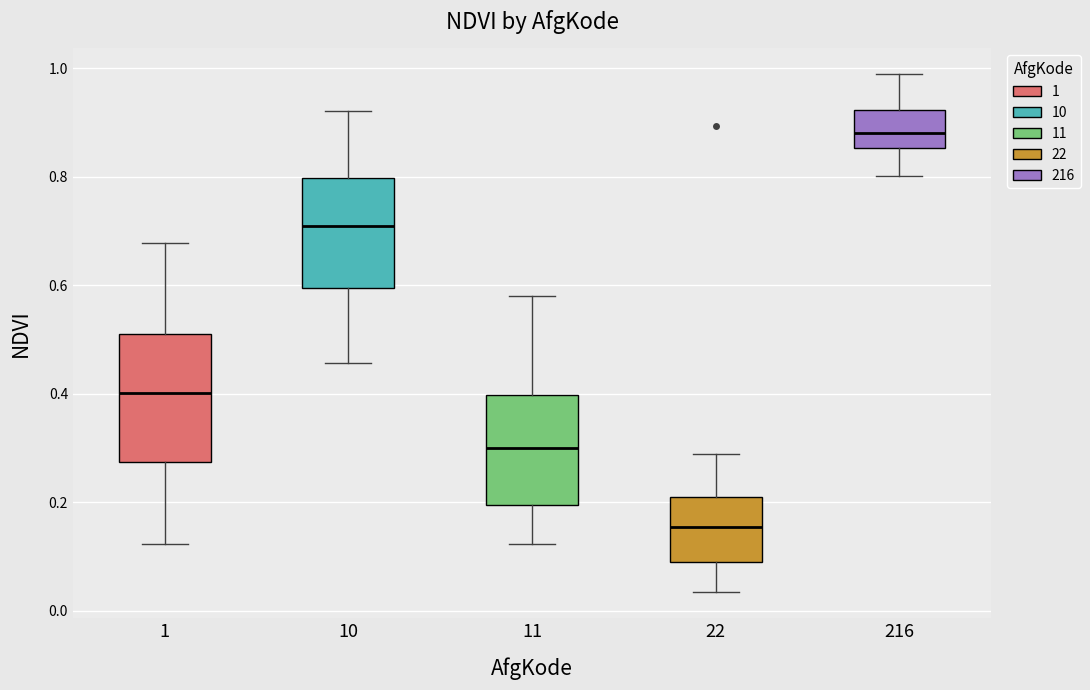

Comparing the boxes themselves (not the whiskers), which one is the tallest?

1